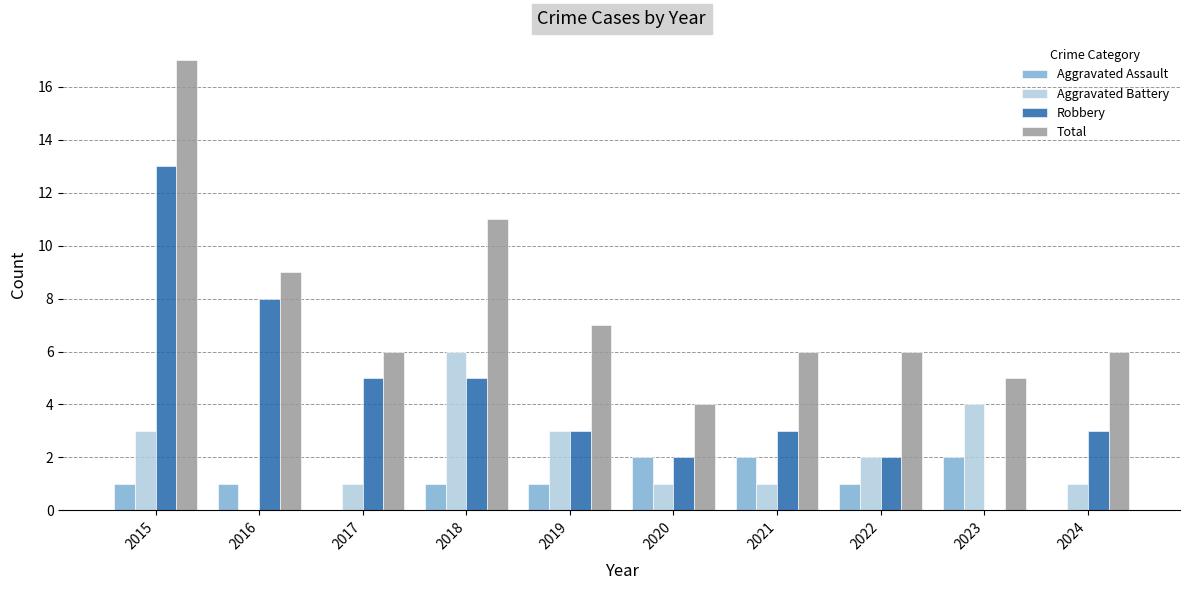

Count the number of data series in this chart.

4